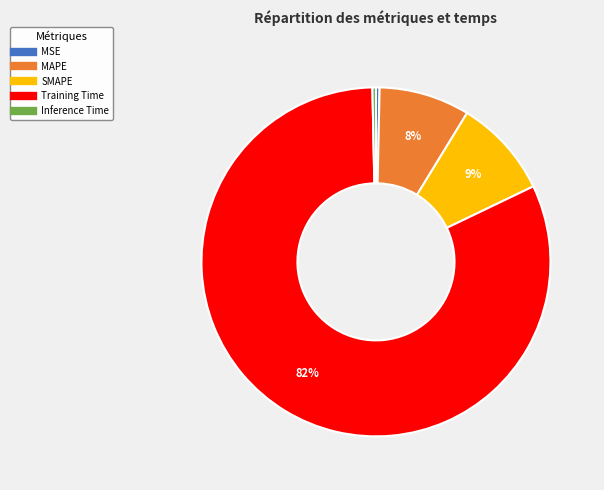

Does any single category account for the majority?

Yes